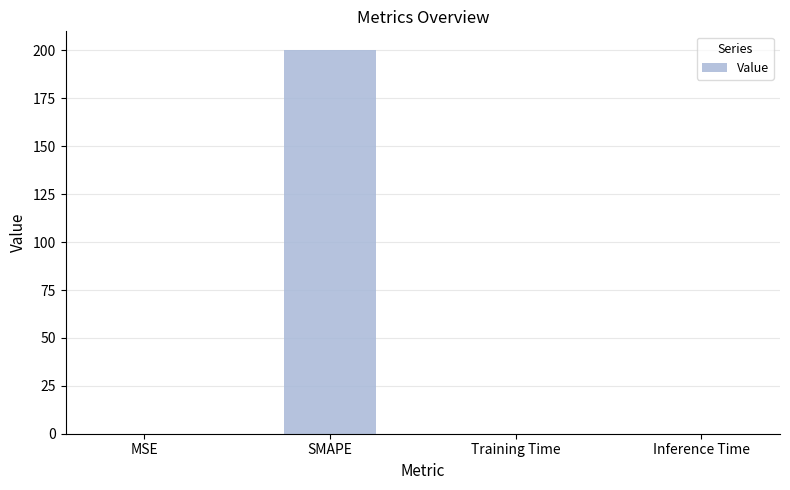

What value does the data have at SMAPE?

200.0